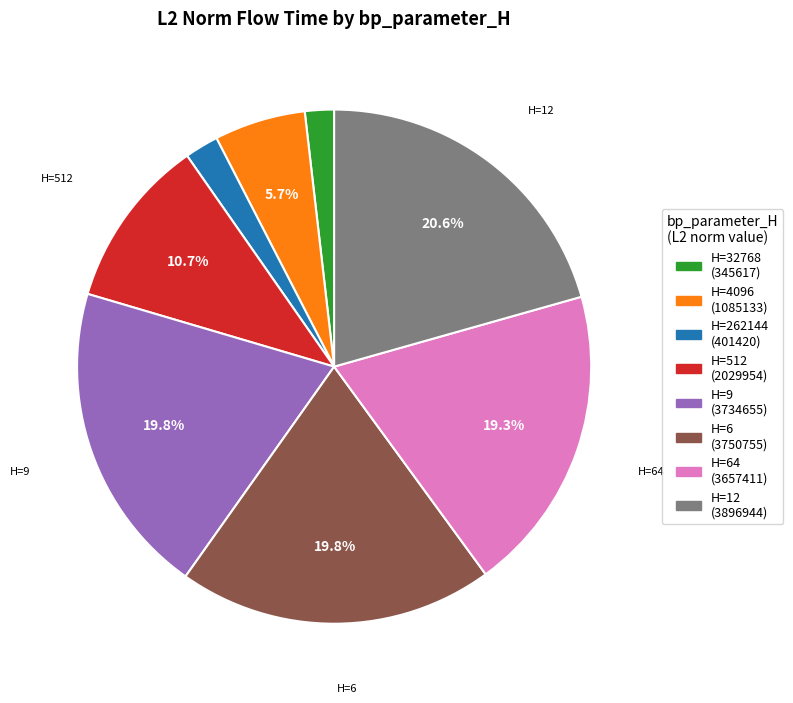

Does any single category account for the majority?

No